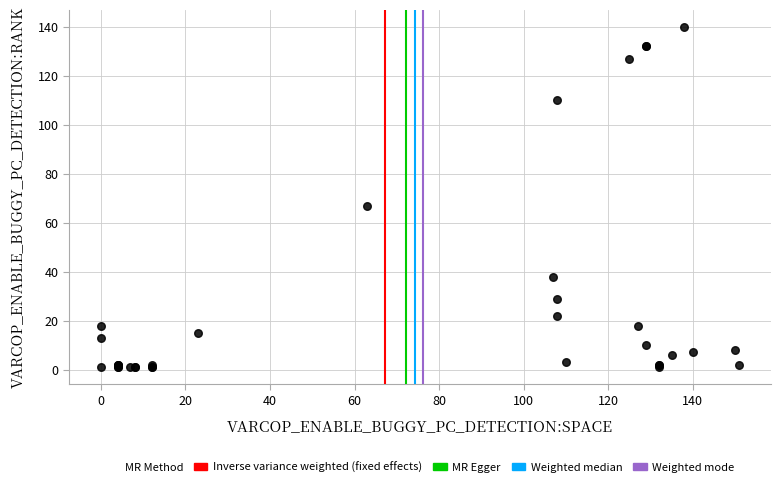

What Y value in the scatter plot is closest to 70?

67